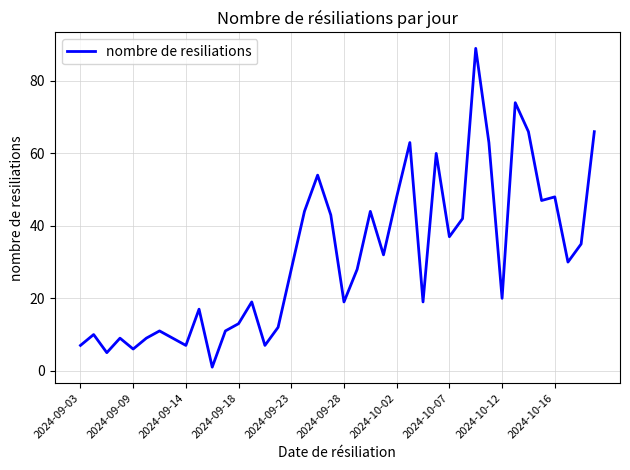

What is the difference between the maximum and minimum values?

88